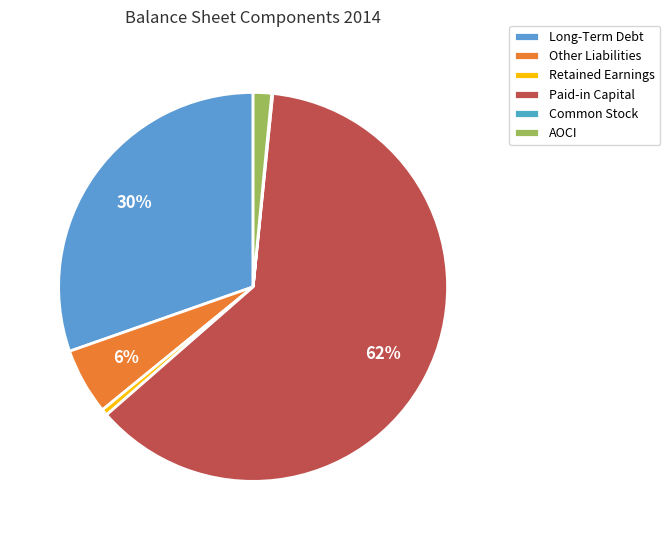

Do Long-Term Debt and Retained Earnings together represent more than half of the pie?

No